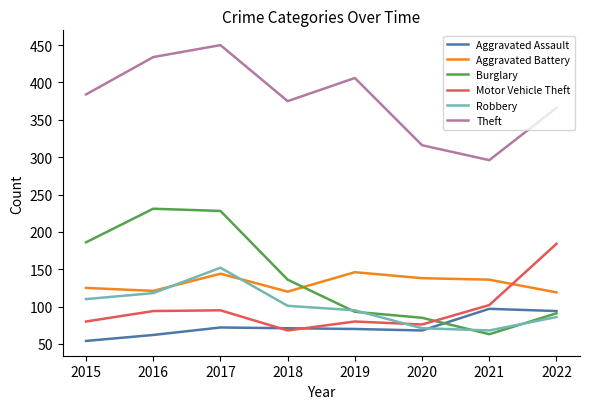

Is it true that Aggravated Battery equals 168 at 2022?

False